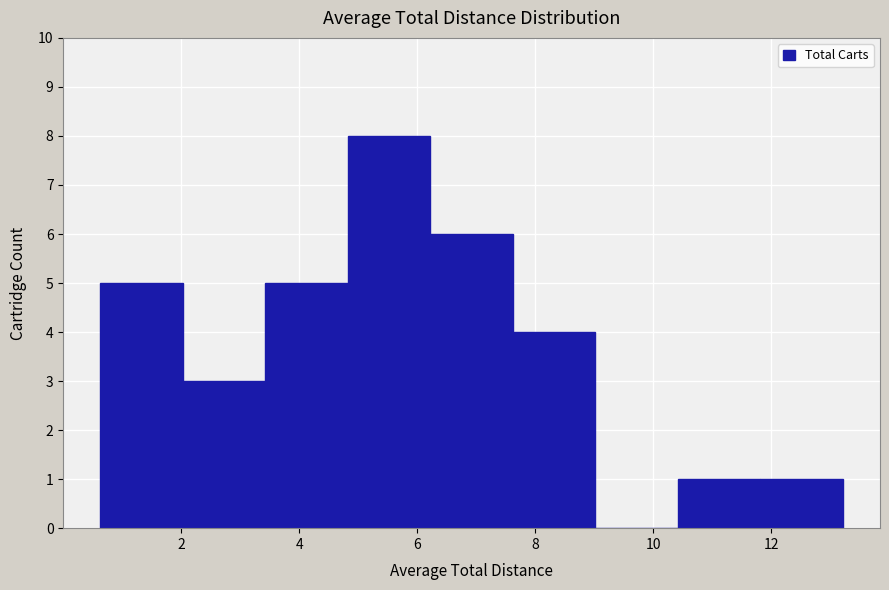

Reading left to right, transcribe this chart: for each bar, give the range it covers on the x-axis and its height. Neither the bar edges nor the heights are printed on the chart, so give them approximately, as read against the axes.

0.6 to 2.0: 5
2.0 to 3.4: 3
3.4 to 4.8: 5
4.8 to 6.2: 8
6.2 to 7.6: 6
7.6 to 9.0: 4
9.0 to 10.4: 0
10.4 to 11.8: 1
11.8 to 13.2: 1